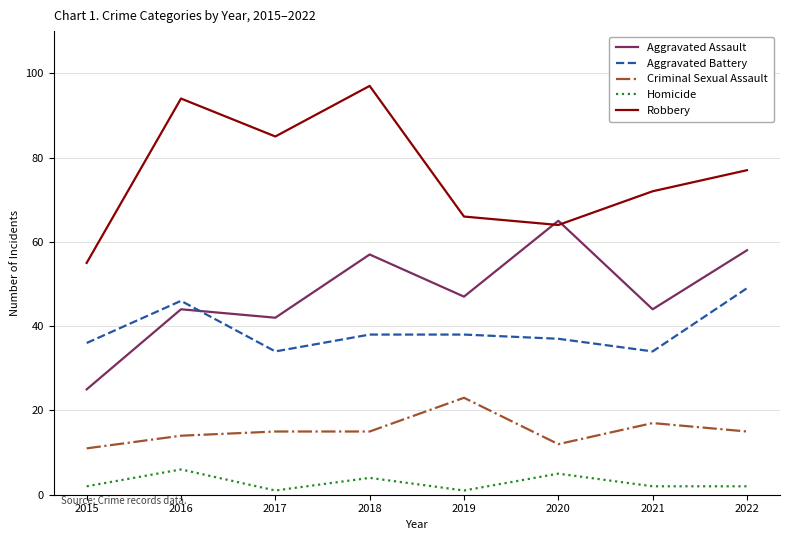

What is the lowest value of the Aggravated Assault series?

25